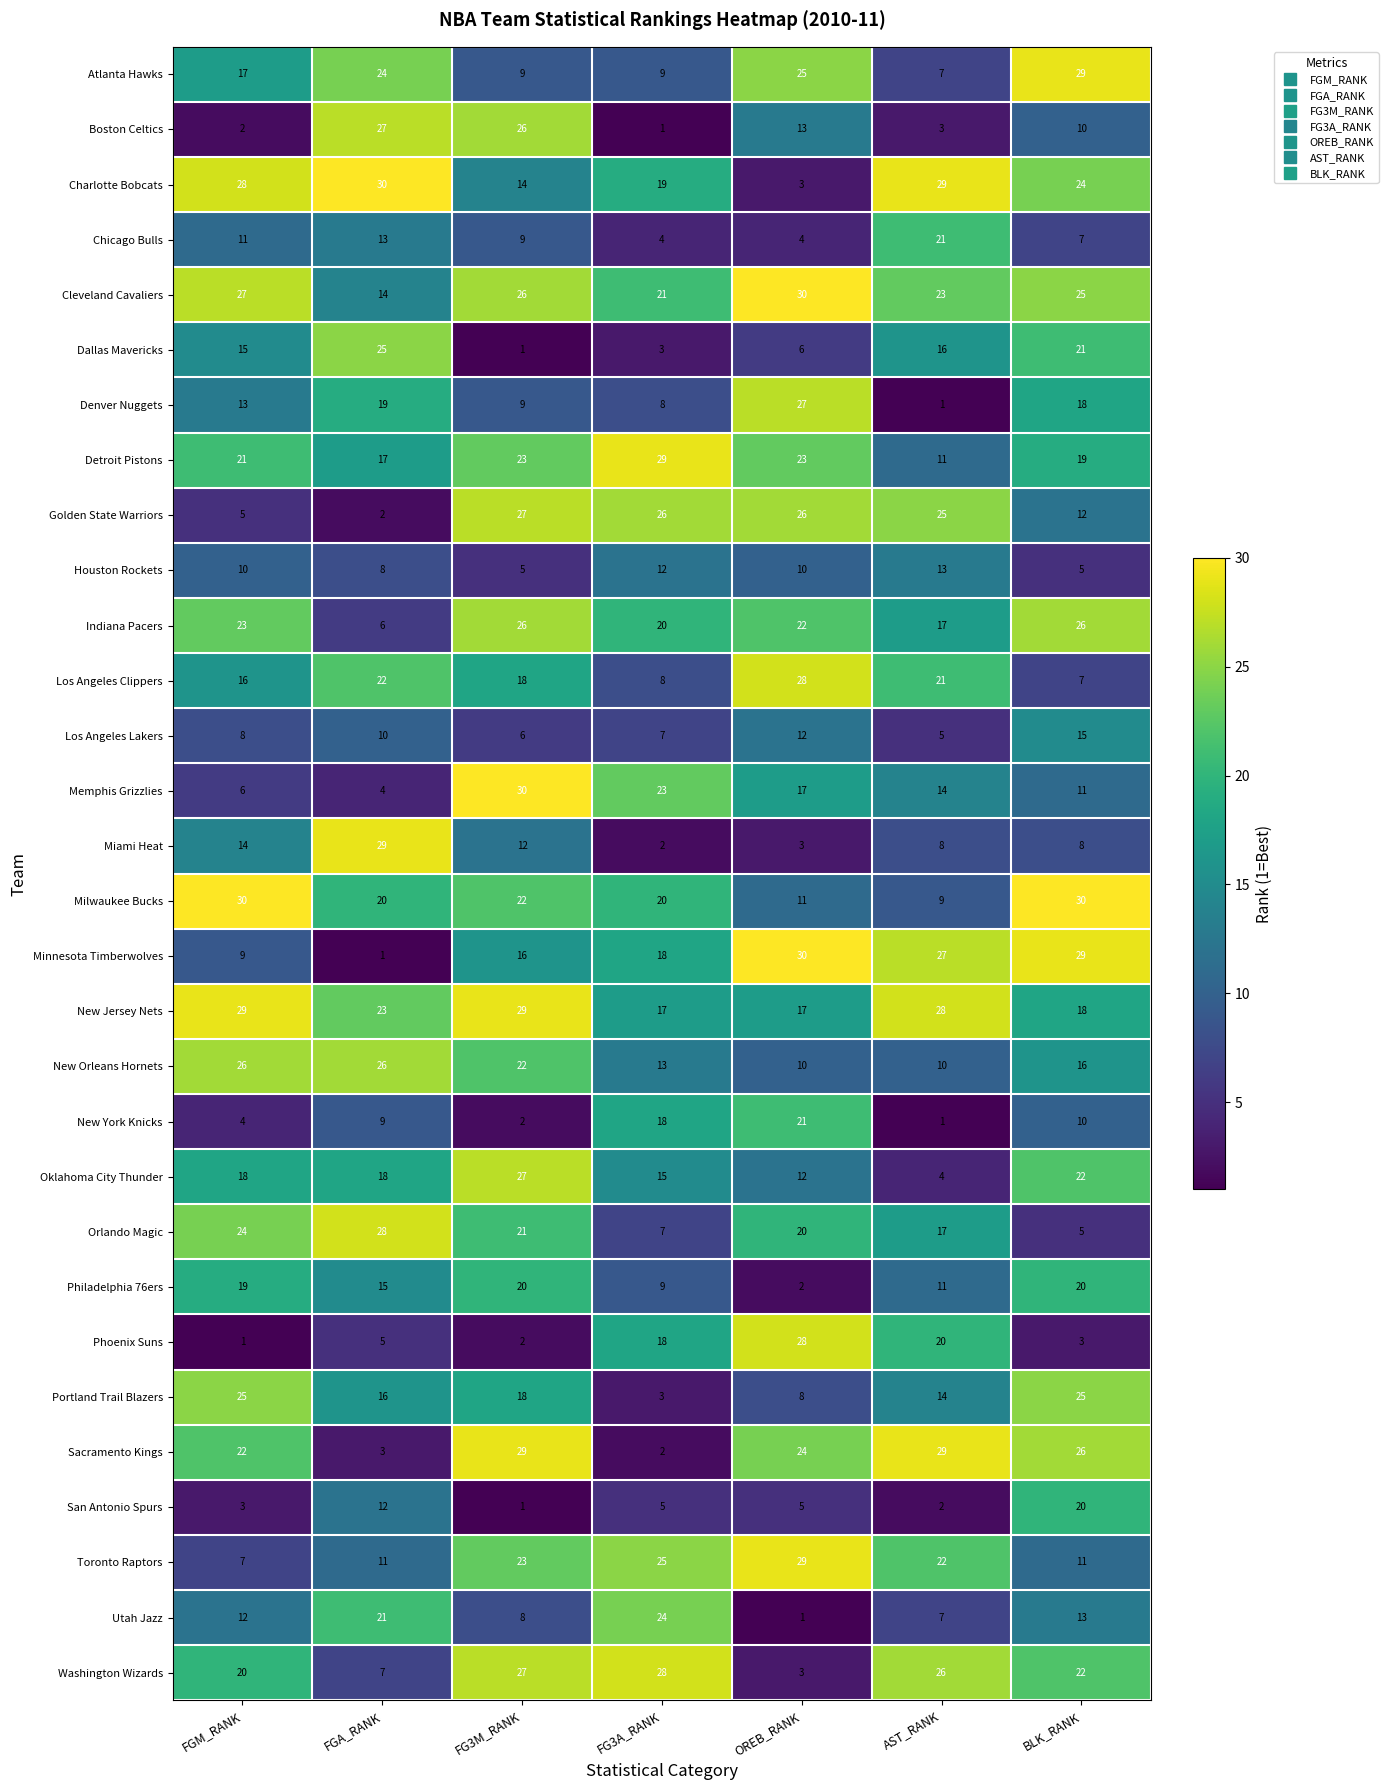

Is it true that Washington Wizards equals 3 at OREB_RANK?

True